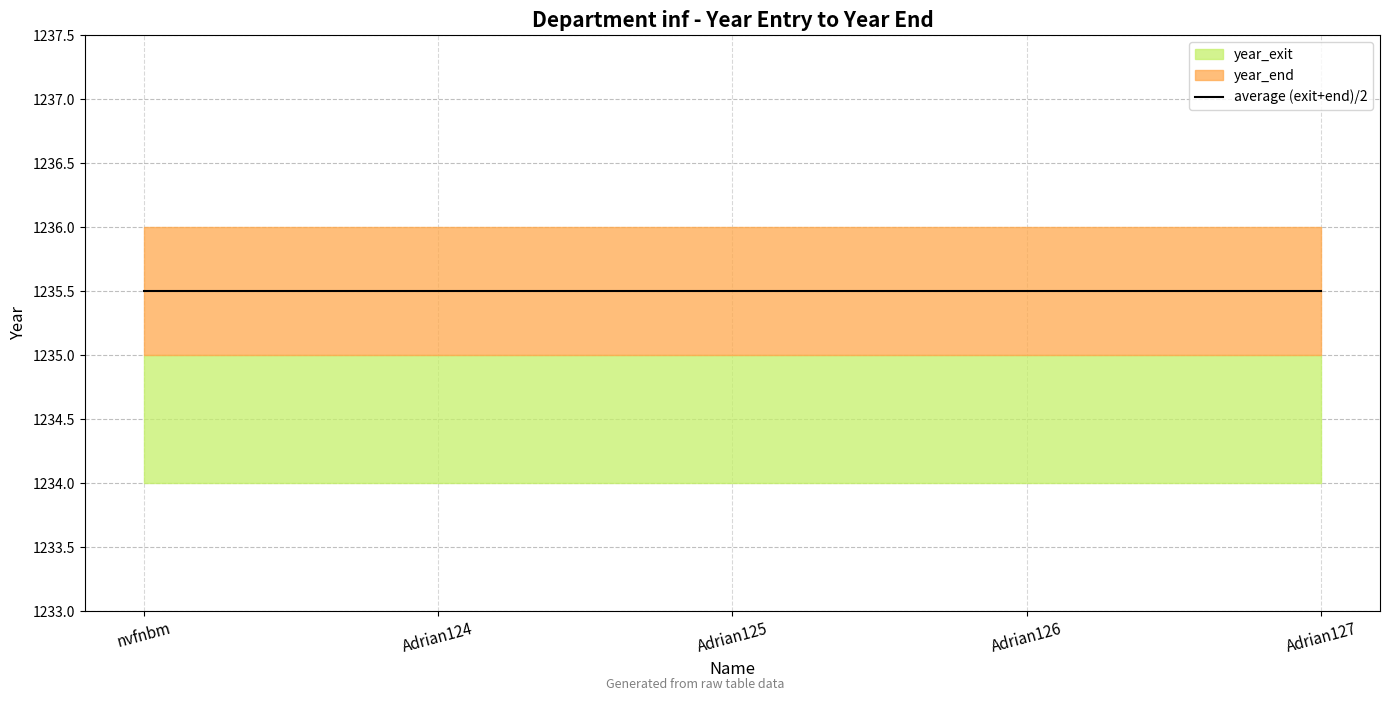

Reading left to right, extract all data points from this chart.

year_exit: nvfnbm=1235	Adrian124=1235	Adrian125=1235	Adrian126=1235	Adrian127=1235
year_end: nvfnbm=1236	Adrian124=1236	Adrian125=1236	Adrian126=1236	Adrian127=1236